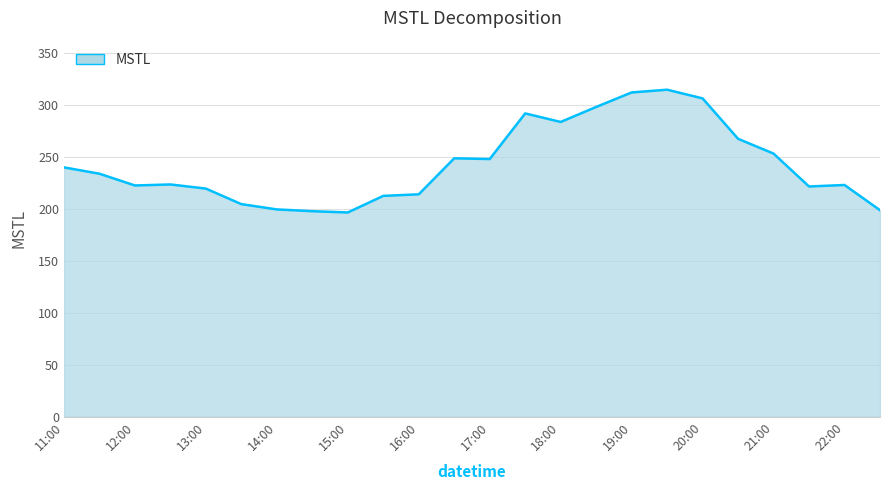

Does the chart display data point markers on the line(s)?

No